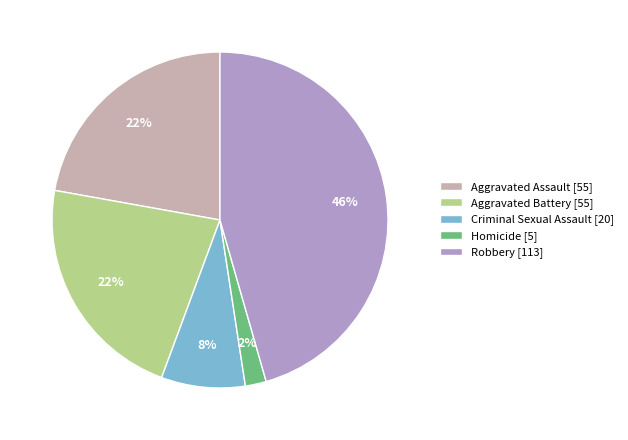

Is it true that Aggravated Battery is 32% of the pie?

False